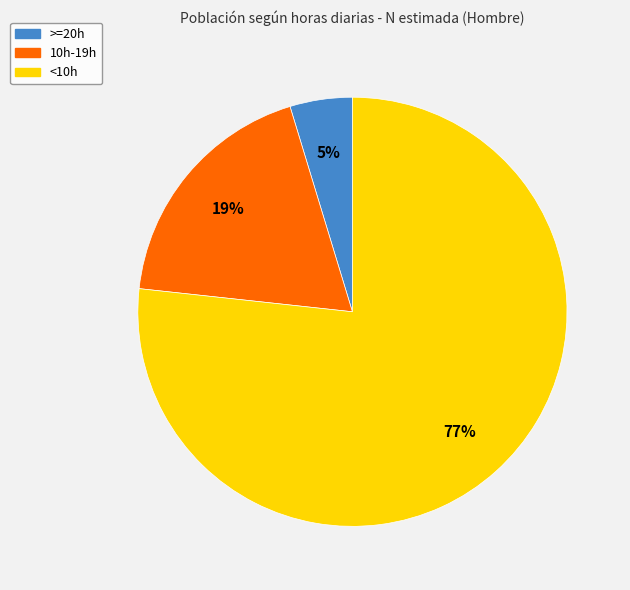

Is there a majority slice in this chart?

Yes